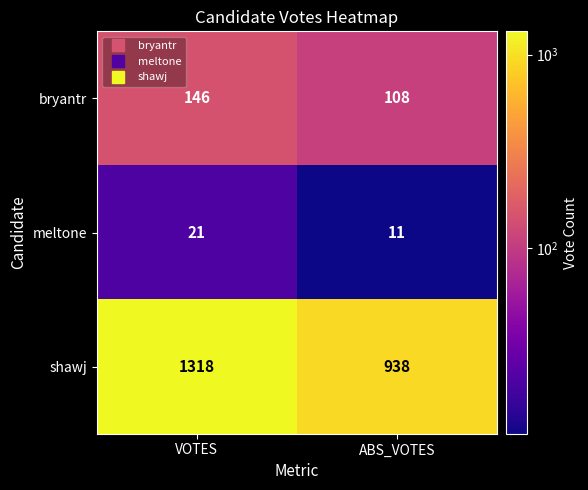

Read the meltone value at VOTES, to the nearest 10.

20